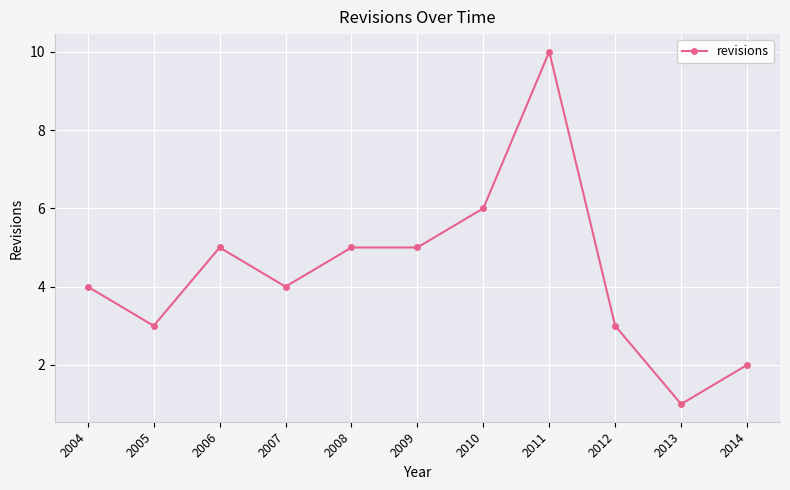

What is the greatest value displayed?

10